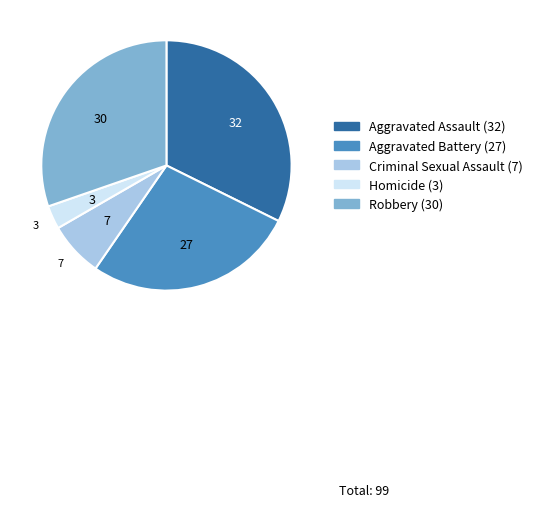

Count the number of slices in the pie.

5